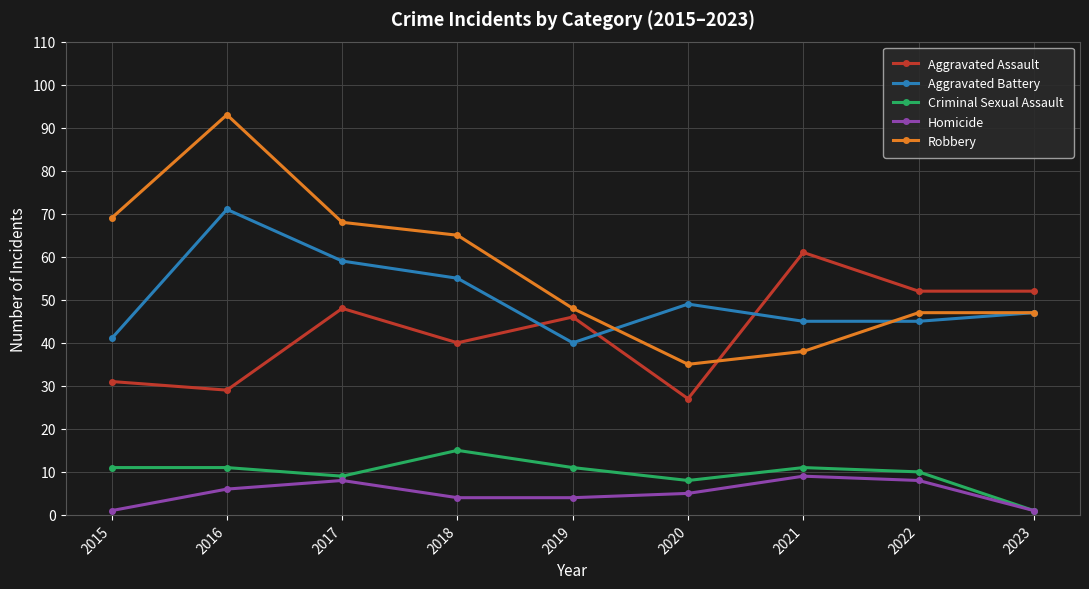

What is the value of the Robbery point at the 1st from the left?

69